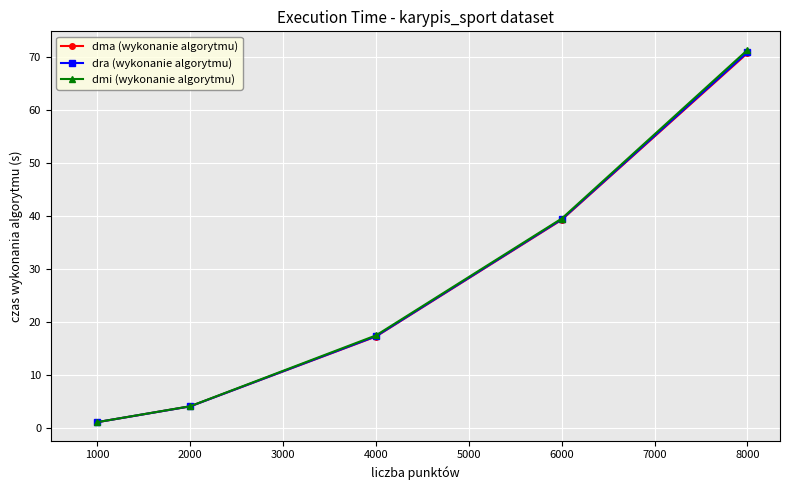

Does the chart have visible grid lines?

Yes